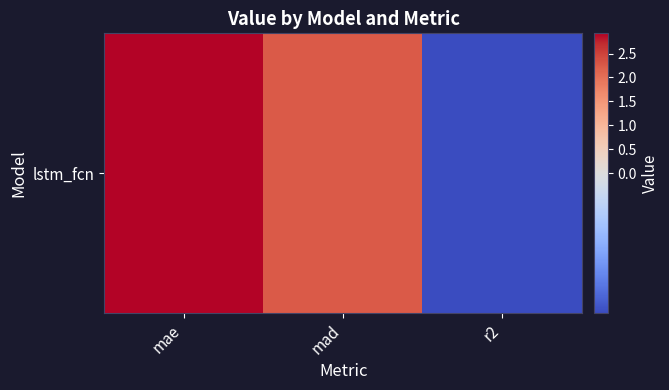

Which label corresponds to the smallest value in the chart?

r2